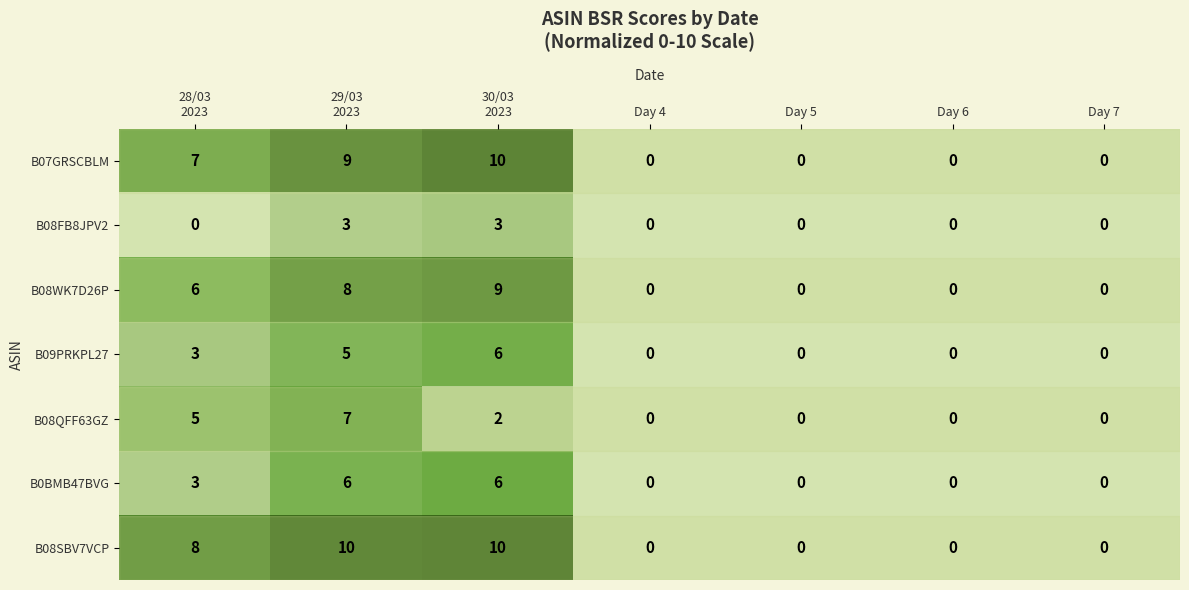

How many values in the B0BMB47BVG series exceed 0?

3